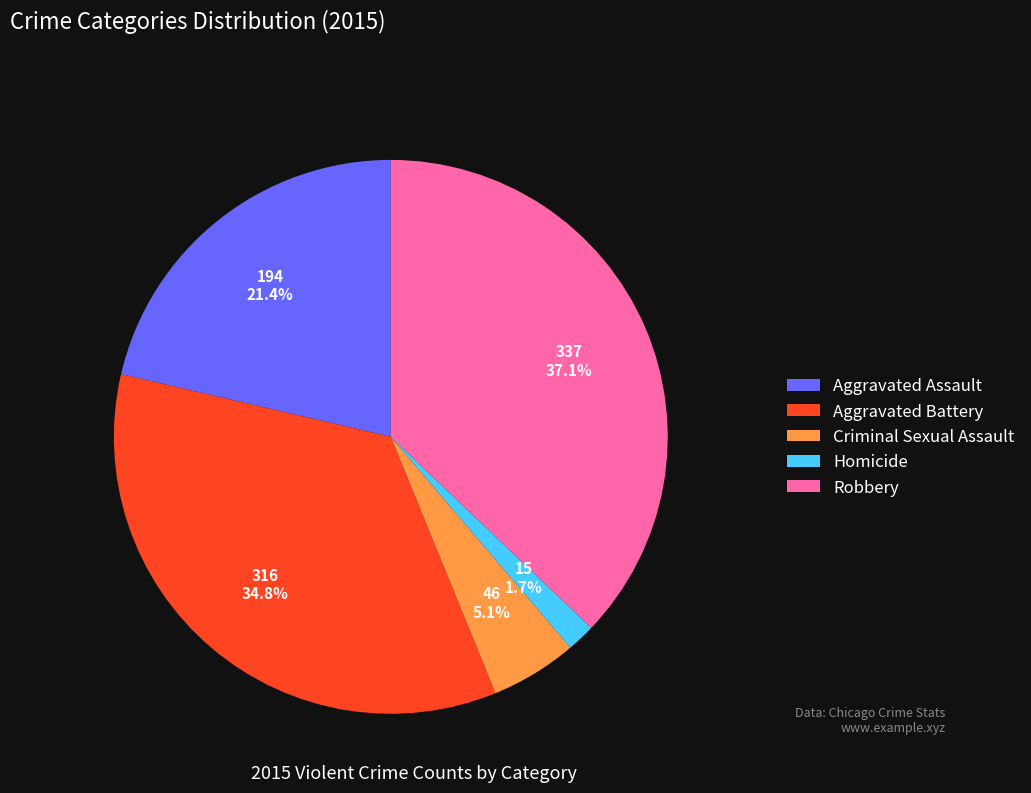

Does Criminal Sexual Assault represent more than half of the total?

No